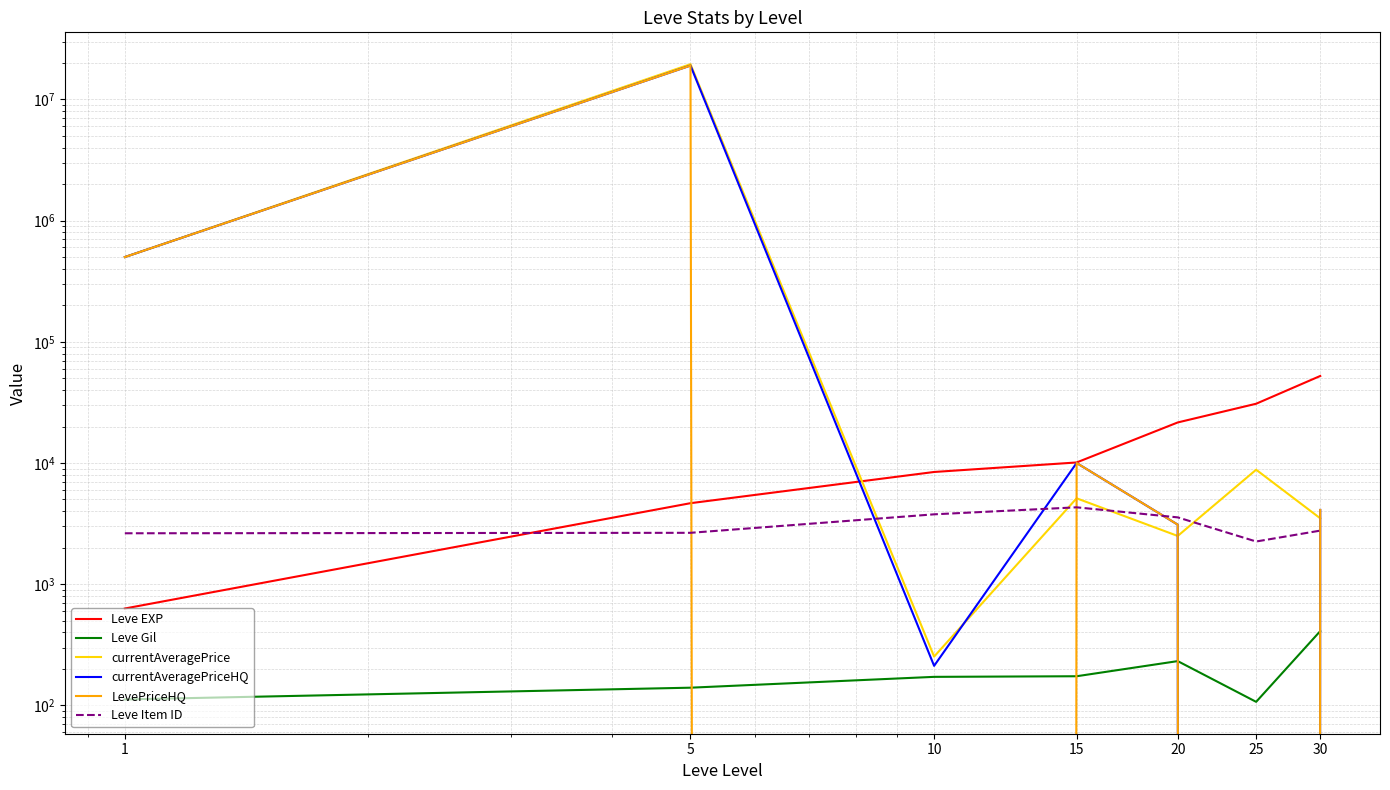

Reading left to right, what are all the values shown in this chart?

Leve EXP: 630.0	4660.0	8430.0	10100.0	21600.0	30820.0	52220.0
Leve Gil: 112.0	140.0	172.0	174.0	232.0	107.0	410.0
currentAveragePrice: 499999.8	19500000.0	252.8	5112.8	2500.0	8800.3	3496.2
currentAveragePriceHQ: 499999.0	19000000.0	212.0	10000.0	3100.0	0.0	4097.0
LevePriceHQ: 499999.0	19000000.0	0.0	10000.0	3100.0	0.0	4097.0
Leve Item ID: 2631.0	2654.0	3771.0	4308.0	3559.0	2250.0	2767.0